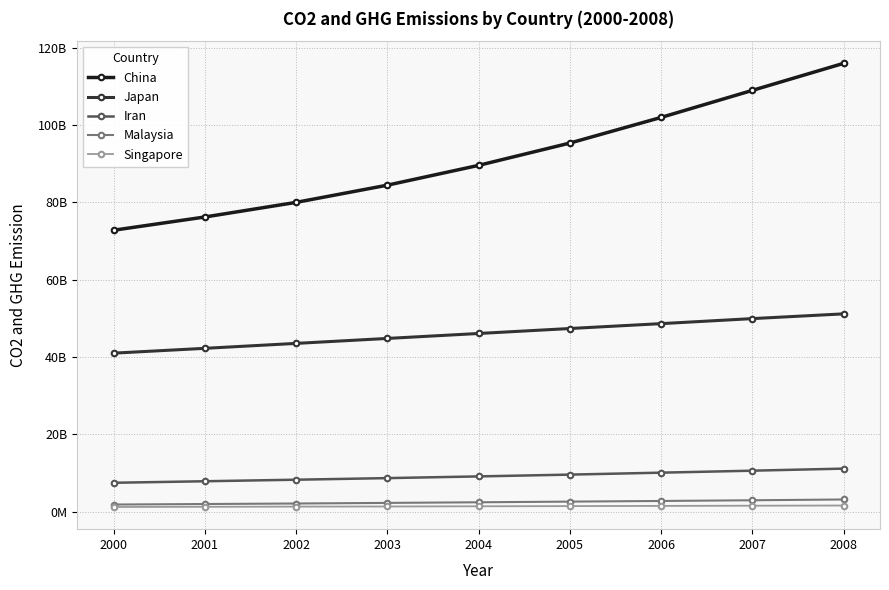

True or false: China and Singapore intersect in this chart.

False